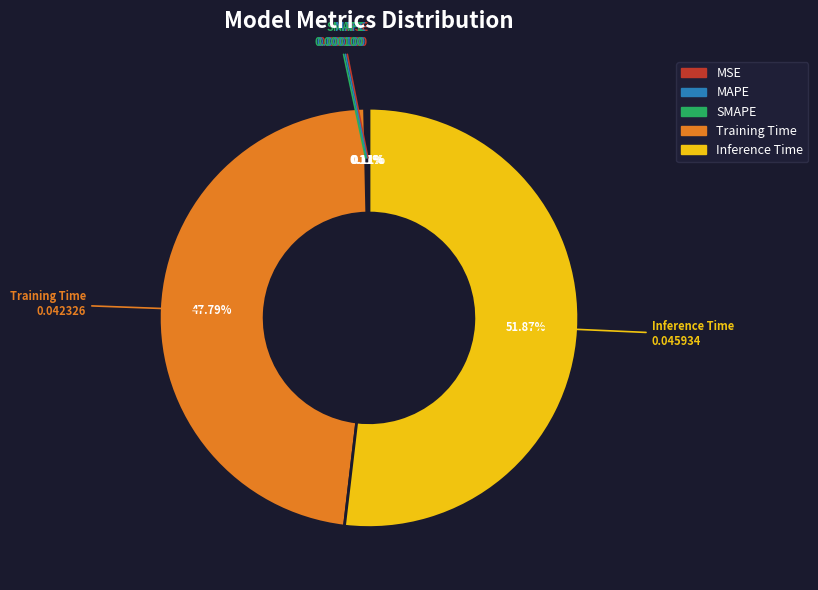

Does Inference Time represent more than half of the total?

Yes